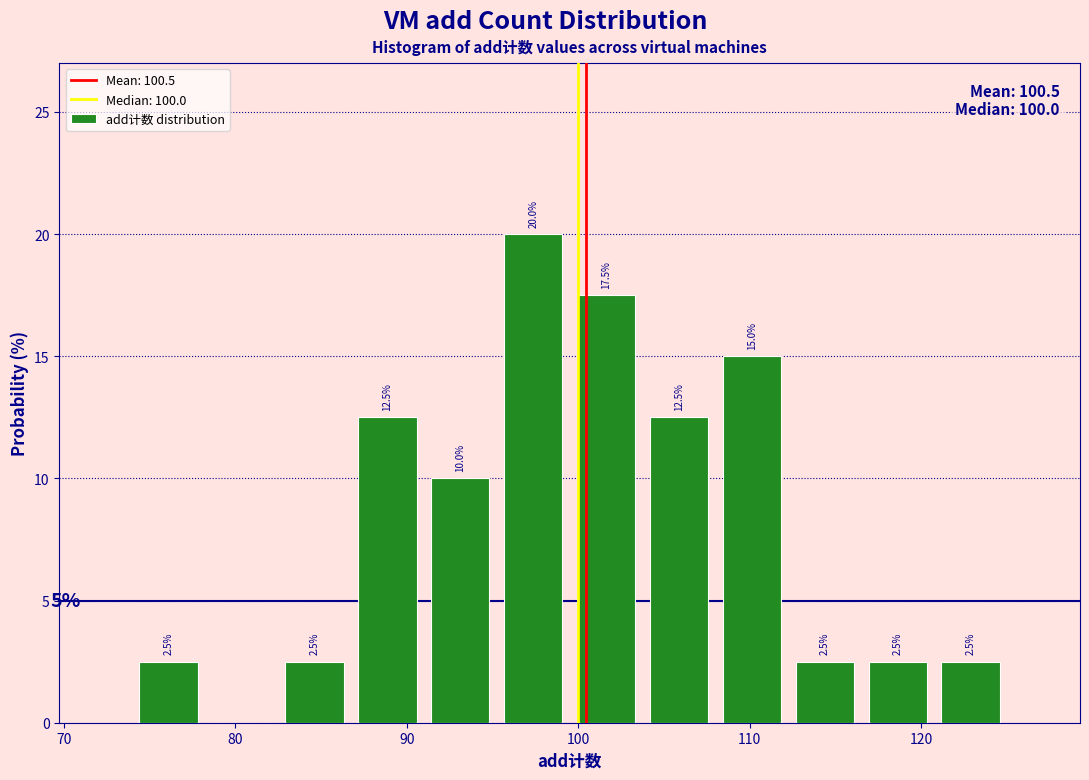

Over which range of the x-axis is the bar tallest?

95 to 100